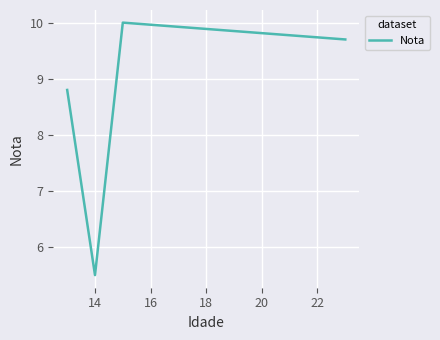

How many lines are shown in the chart?

1